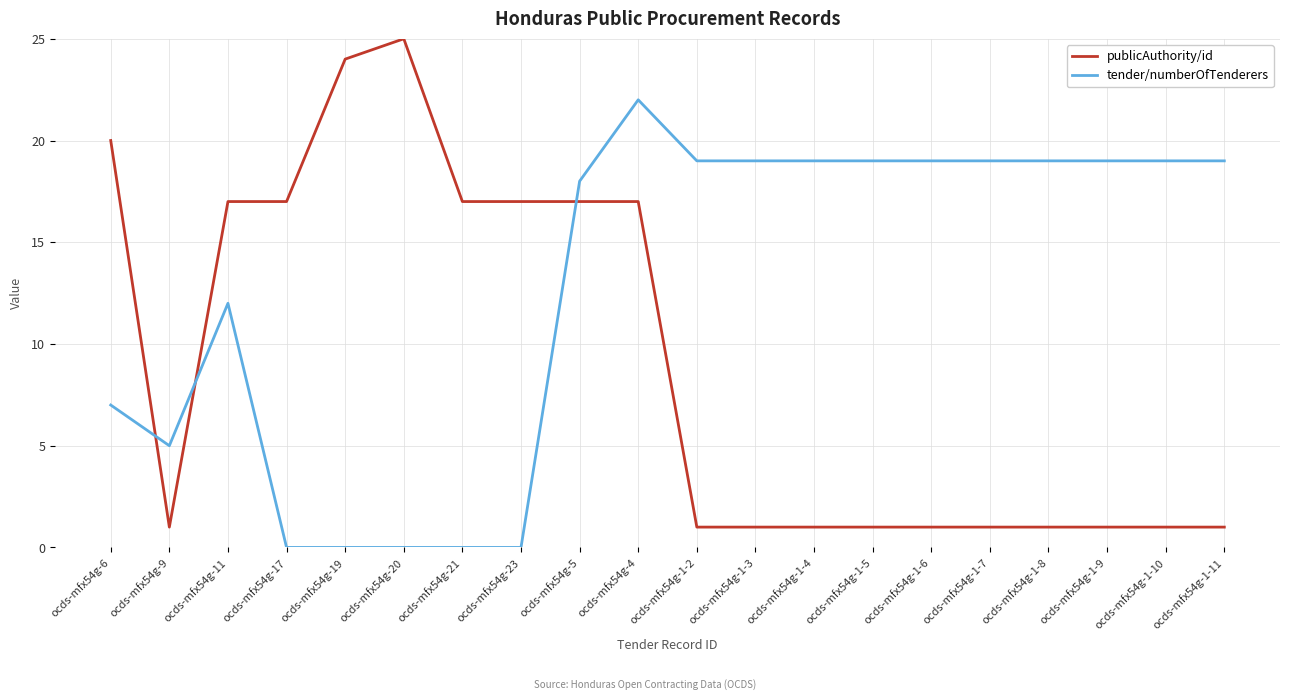

What are all the series names shown in the legend?

publicAuthority/id, tender/numberOfTenderers